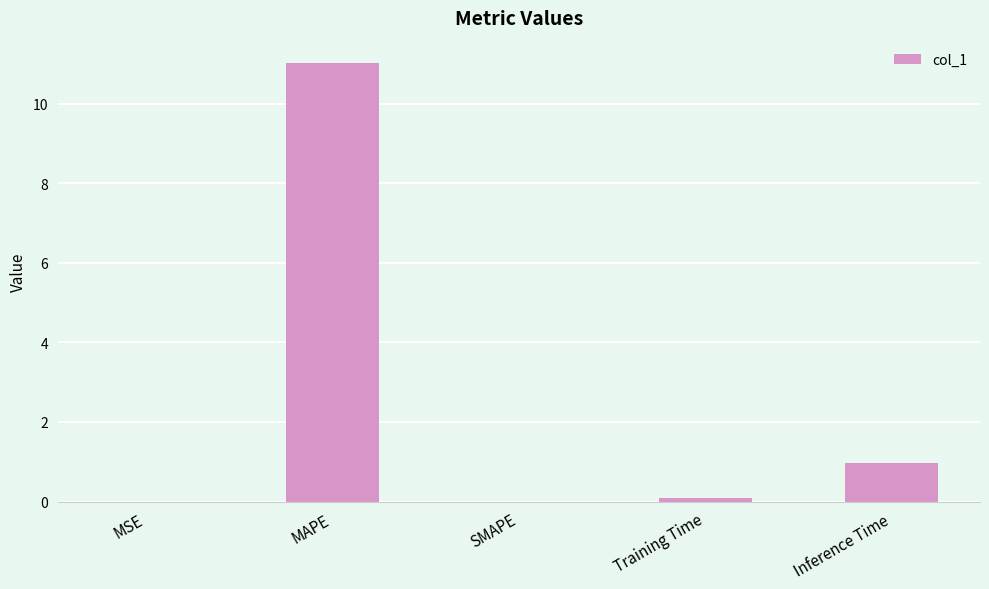

Are the bars horizontal?

No